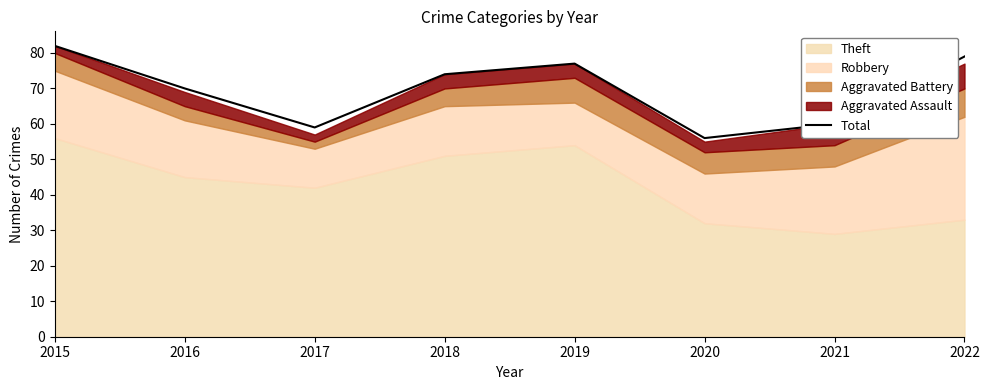

Reading left to right, transcribe all the data shown in this chart.

82	70	59	74	77	56	60	79